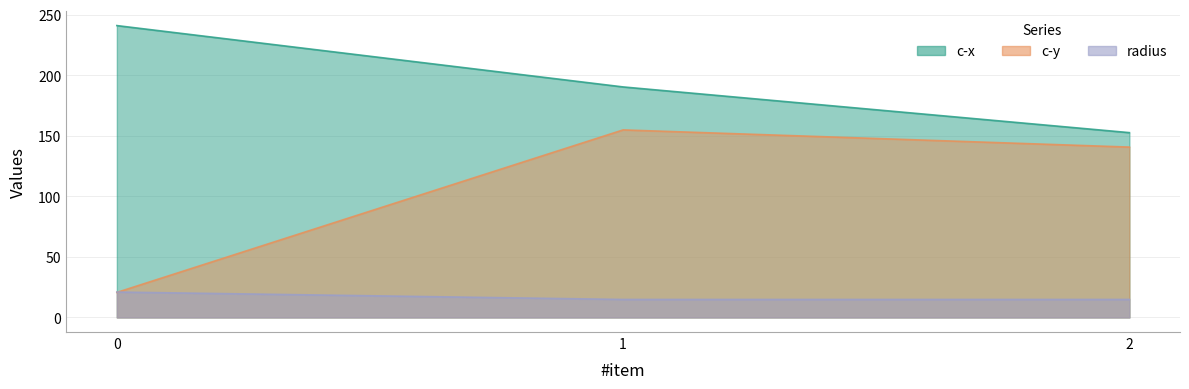

Reading right to left, list all the values displayed in this chart.

c-x: 2=152.6	1=190.3	0=241.0
c-y: 2=140.7	1=154.8	0=20.6
radius: 2=14.8	1=14.8	0=21.0